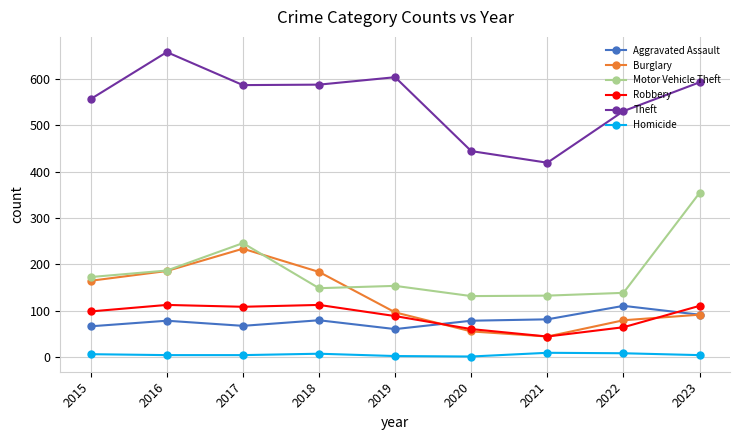

Is it true that Aggravated Assault equals 80 at 2018?

True